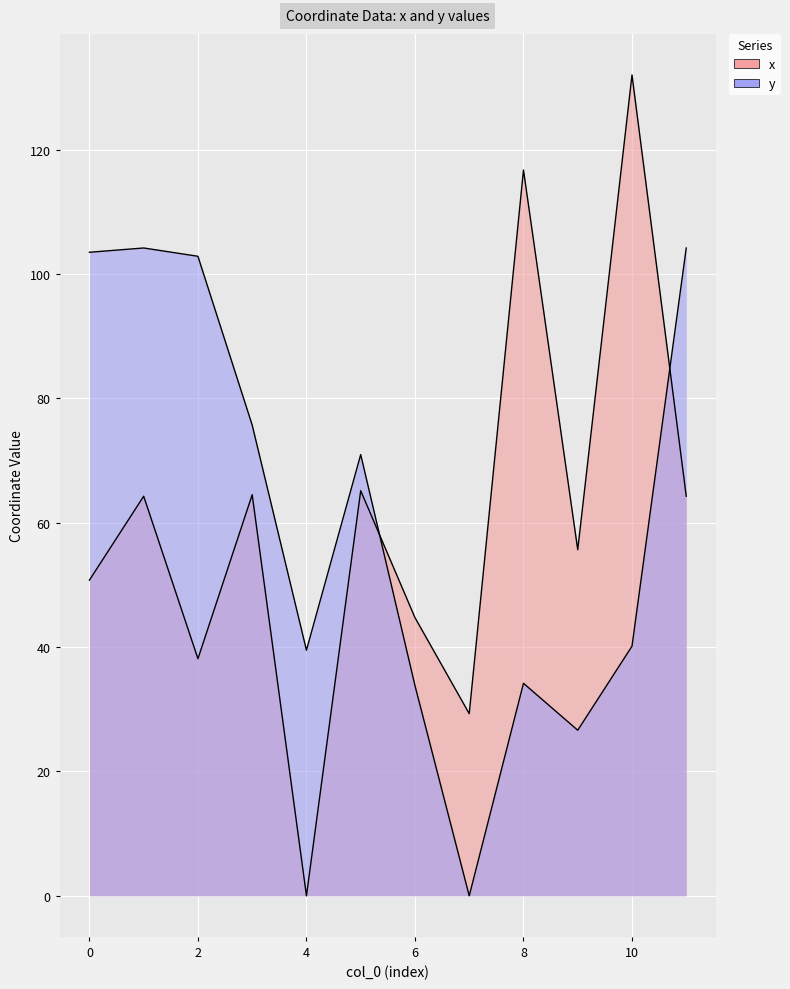

Reading left to right, list all the values displayed in this chart.

x: 0=50.8	1=64.3	2=38.1	3=64.5	4=0.0	5=65.2	6=44.7	7=29.3	8=116.7	9=55.7	10=132.0	11=64.3
y: 0=103.5	1=104.2	2=102.9	3=75.7	4=39.5	5=71.0	6=33.8	7=0.0	8=34.2	9=26.6	10=40.1	11=104.2